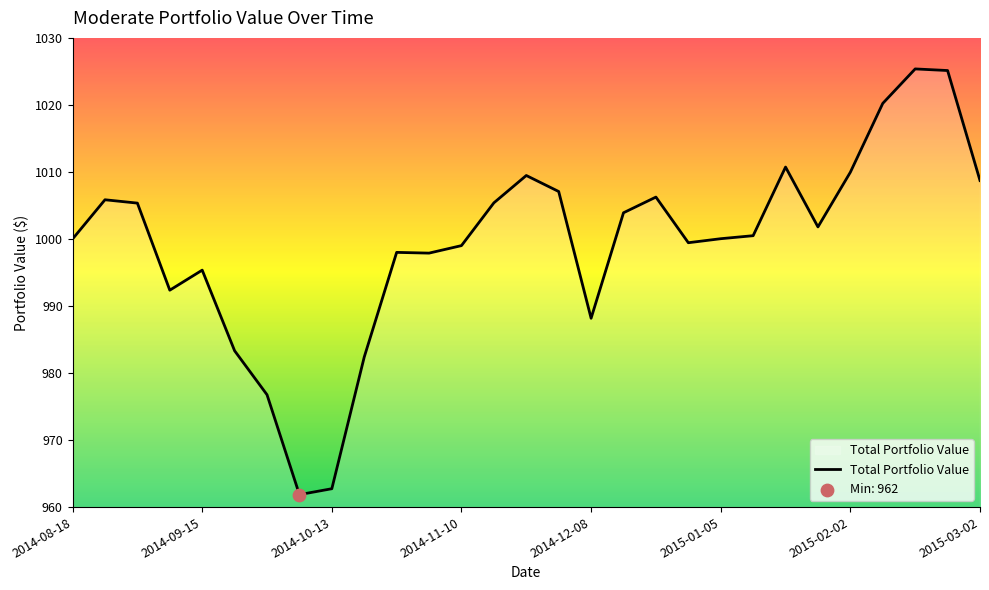

What is the minimum value shown in the chart?

961.9